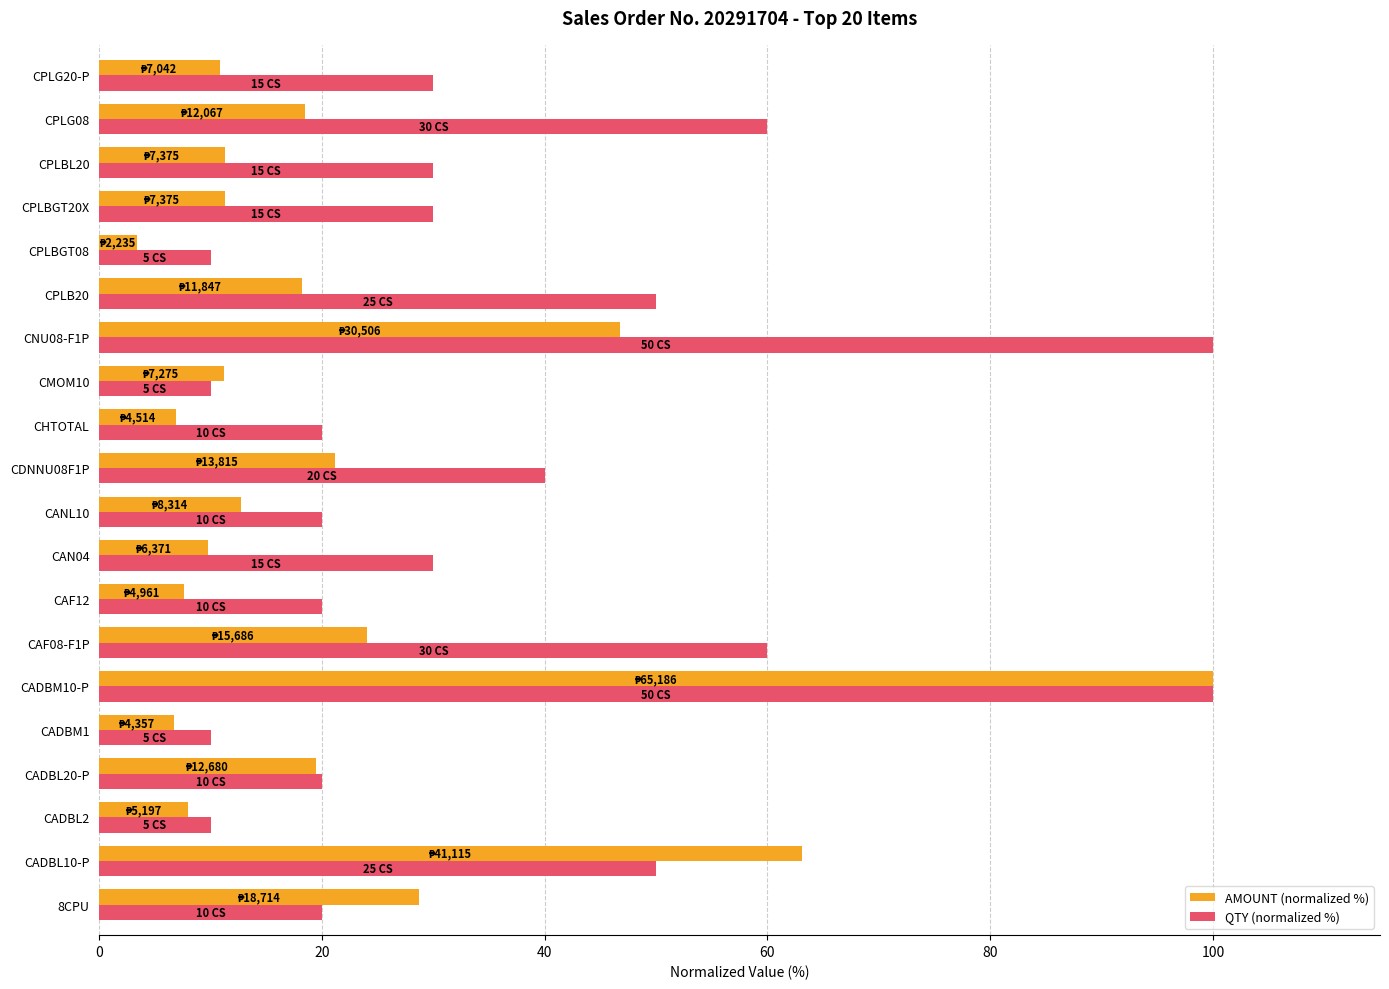

What are all the series names shown in the legend?

AMOUNT (normalized %), QTY (normalized %)